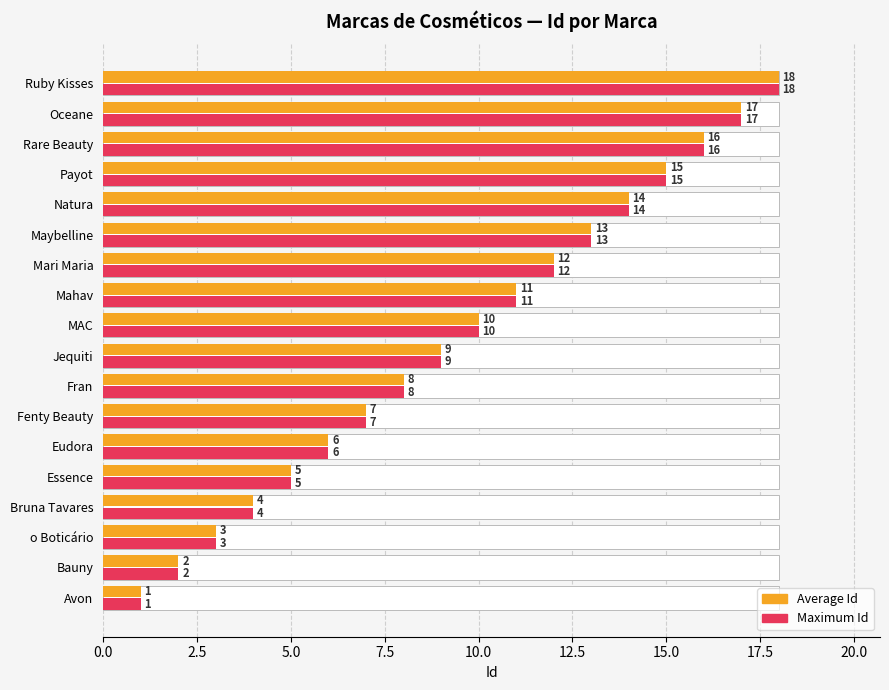

What is the minimum value shown in the chart?

1